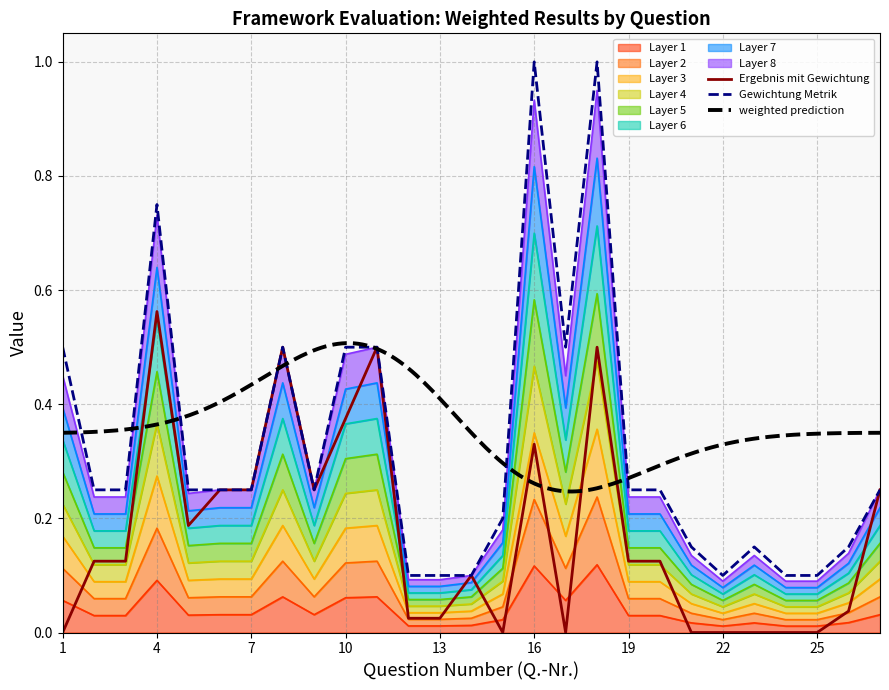

How many positive values does the Ergebnis mit Gewichtung series have?

19